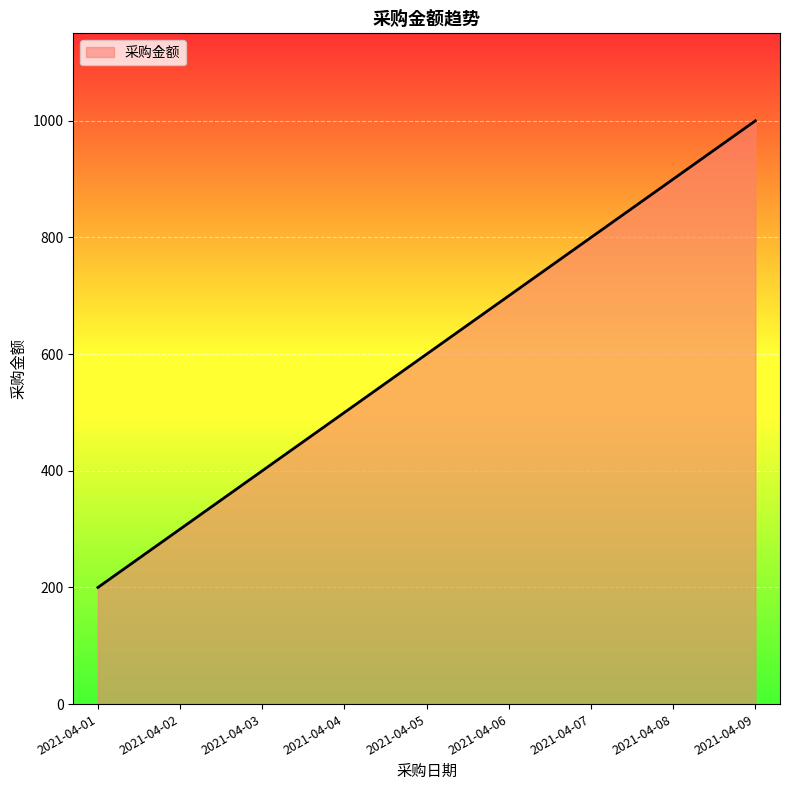

What is the approximate value at 2021-04-09, to the nearest 100?

1000